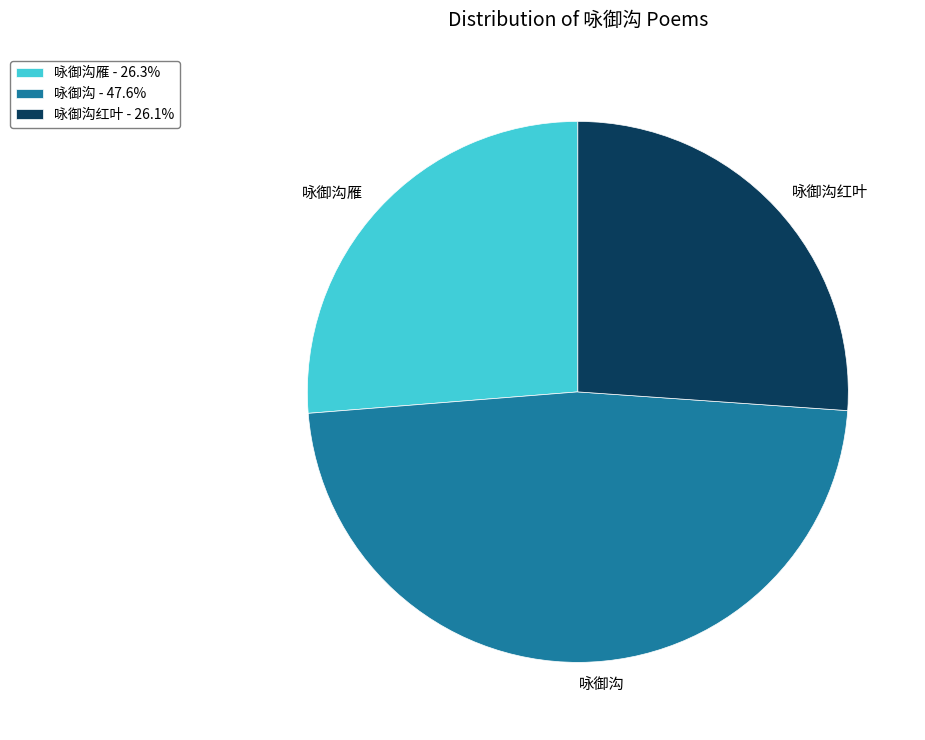

The 咏御沟雁 slice represents 26% of the pie. True or false?

True